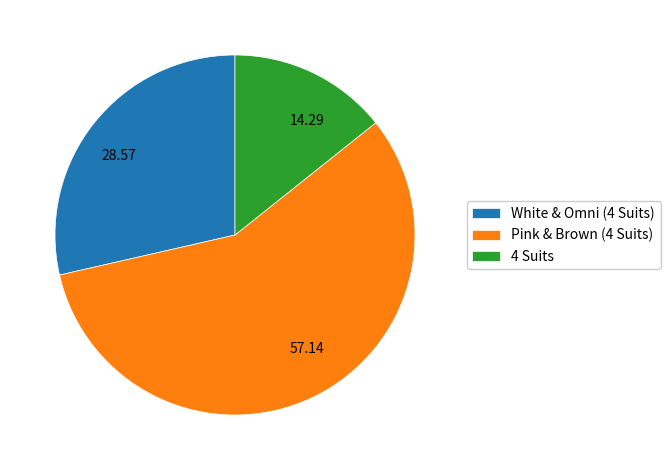

Does any single category account for the majority?

Yes